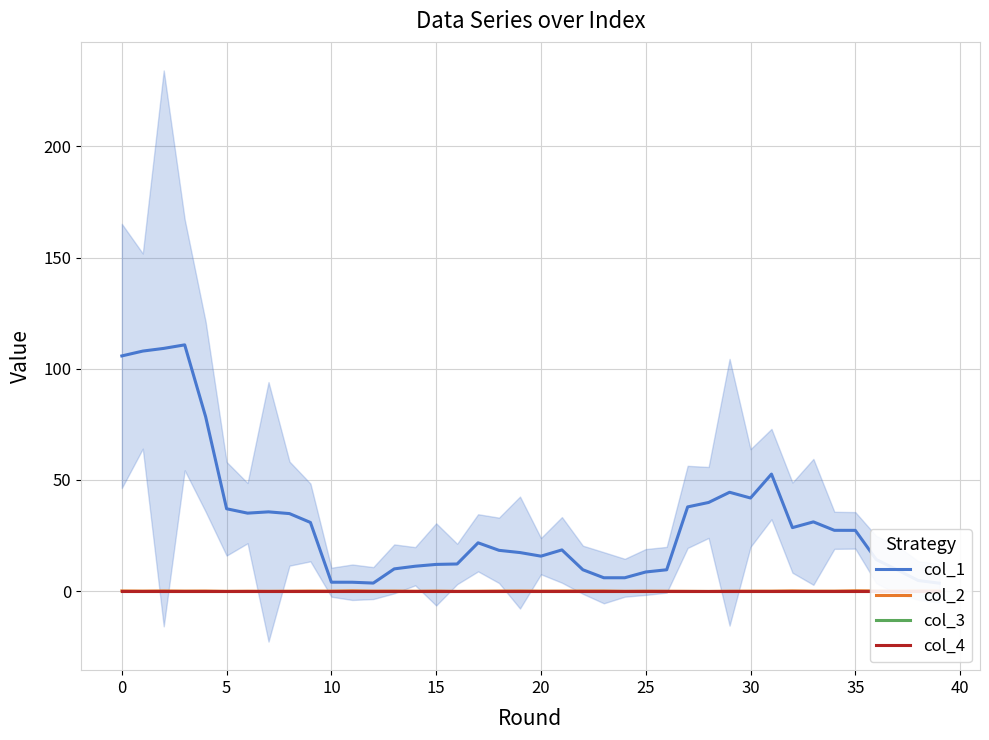

True or false: col_2 has a value of -0.0 at 24.

False